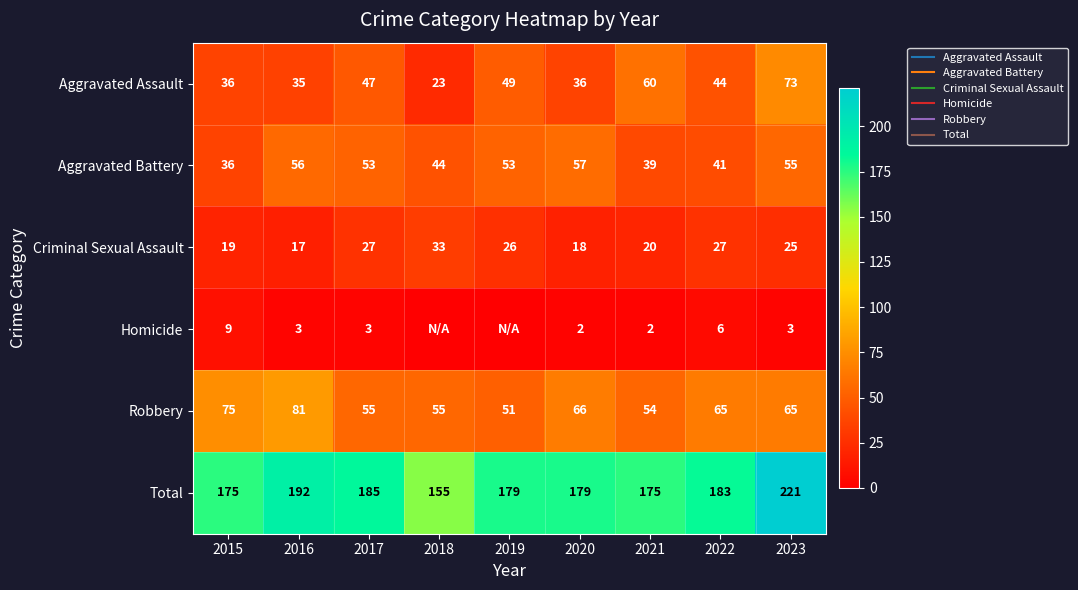

What is the average value of the Criminal Sexual Assault series?

24